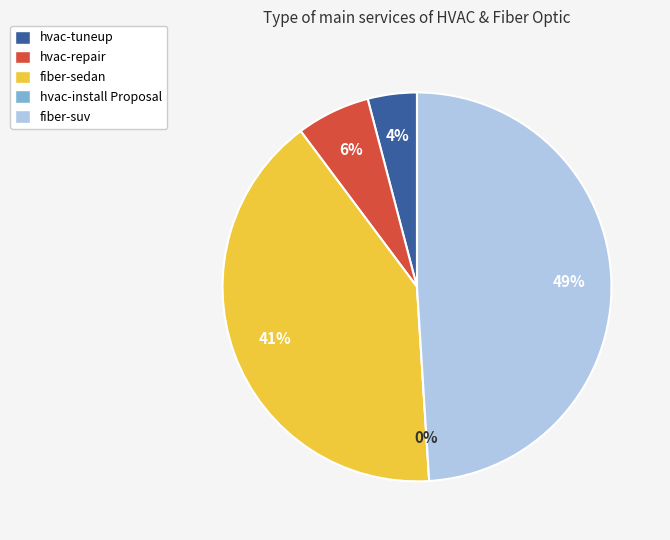

Is fiber-suv the majority of the pie?

No